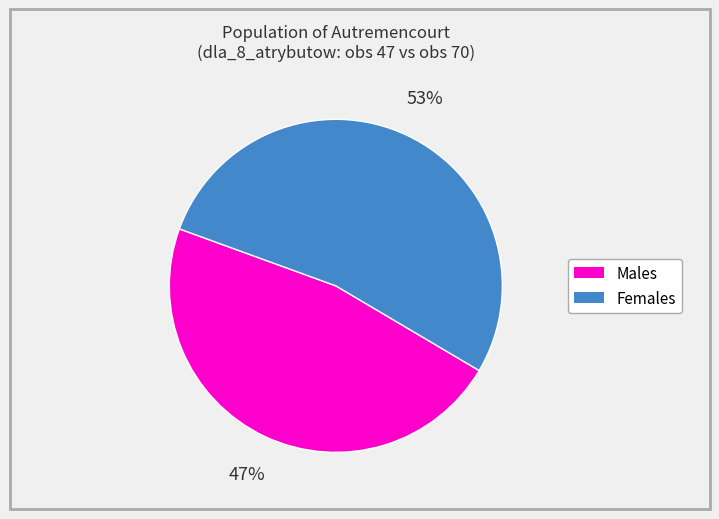

To the nearest percent, what is the difference between the largest and smallest slice percentages?

6%